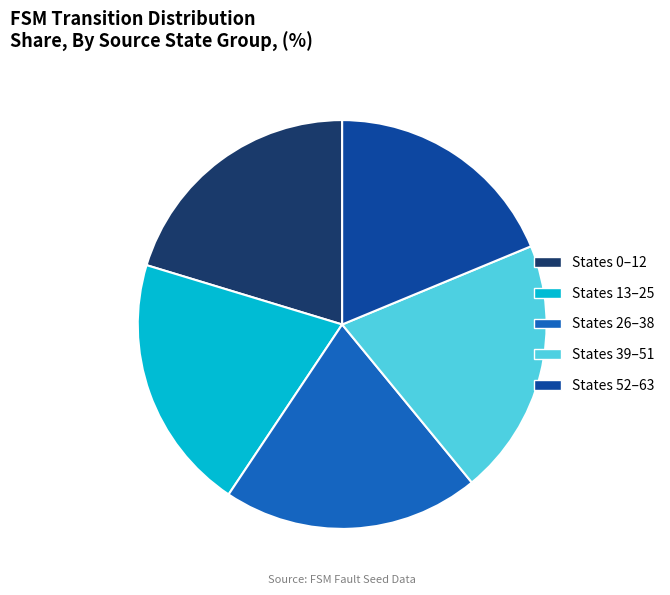

Is there a majority slice in this chart?

No